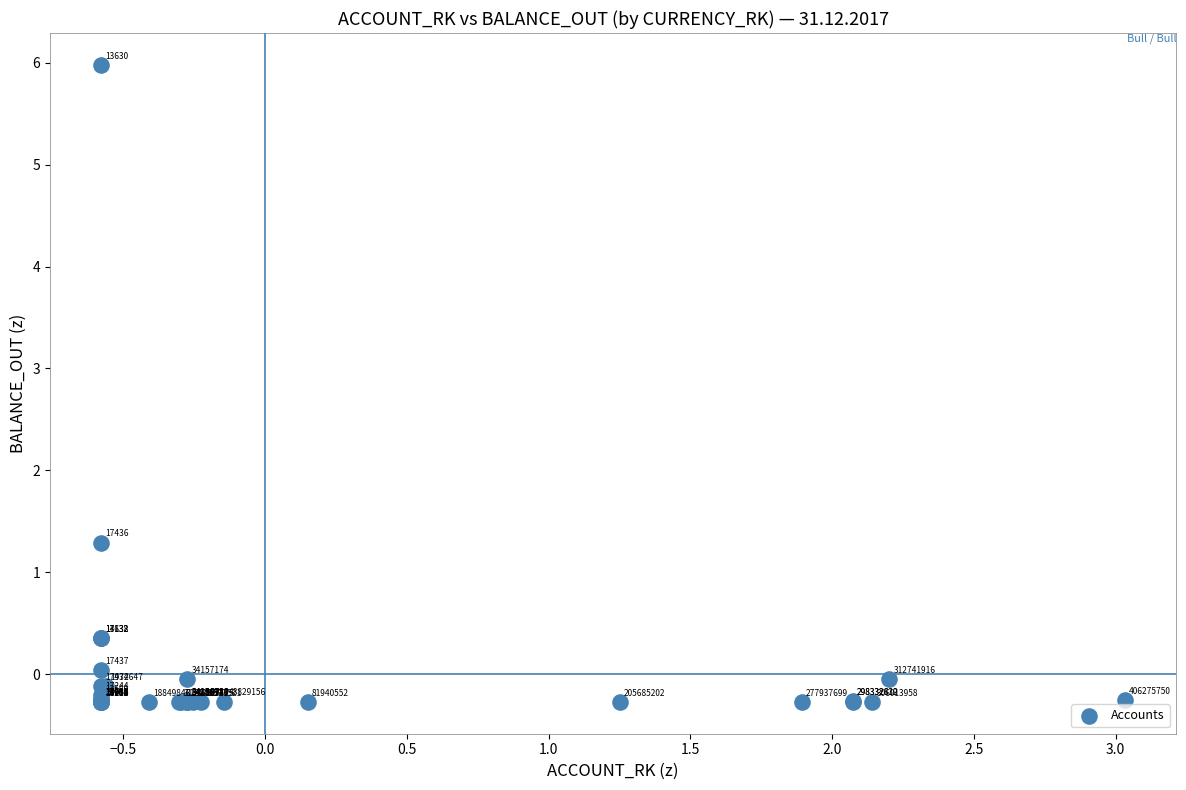

What Y value in the scatter plot is closest to 2?

1.3